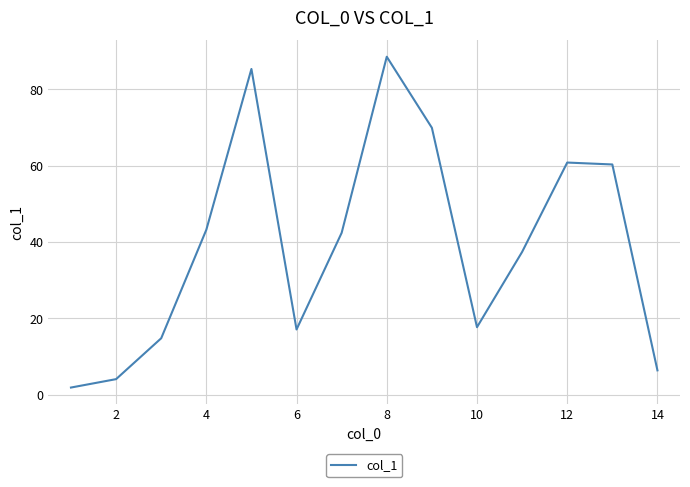

What is the maximum value shown in the chart?

88.5